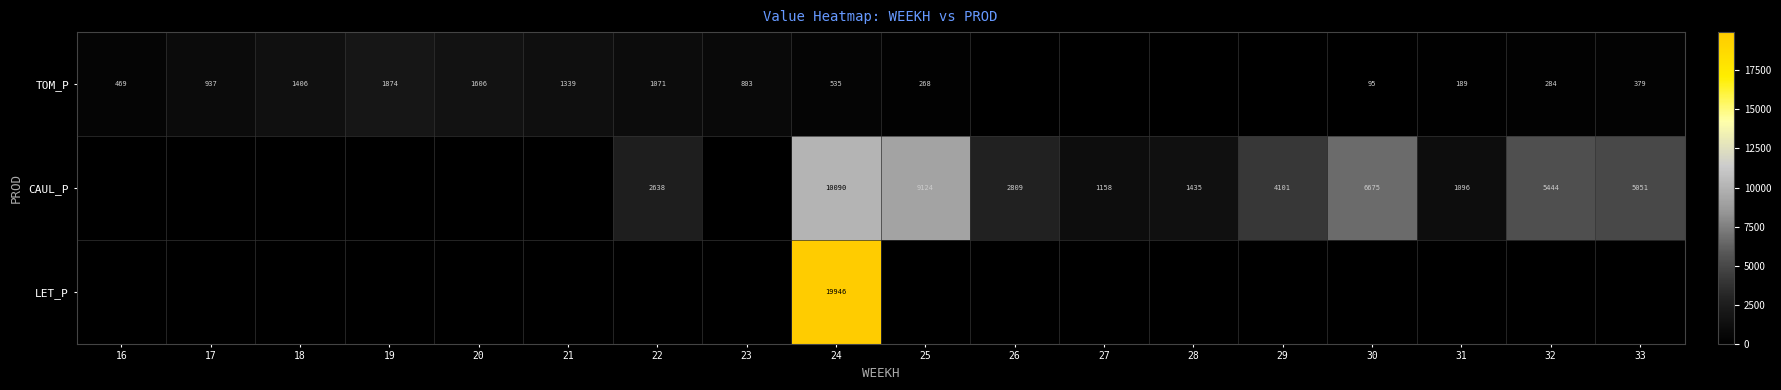

What is the total value across all series at 30?

6769.4